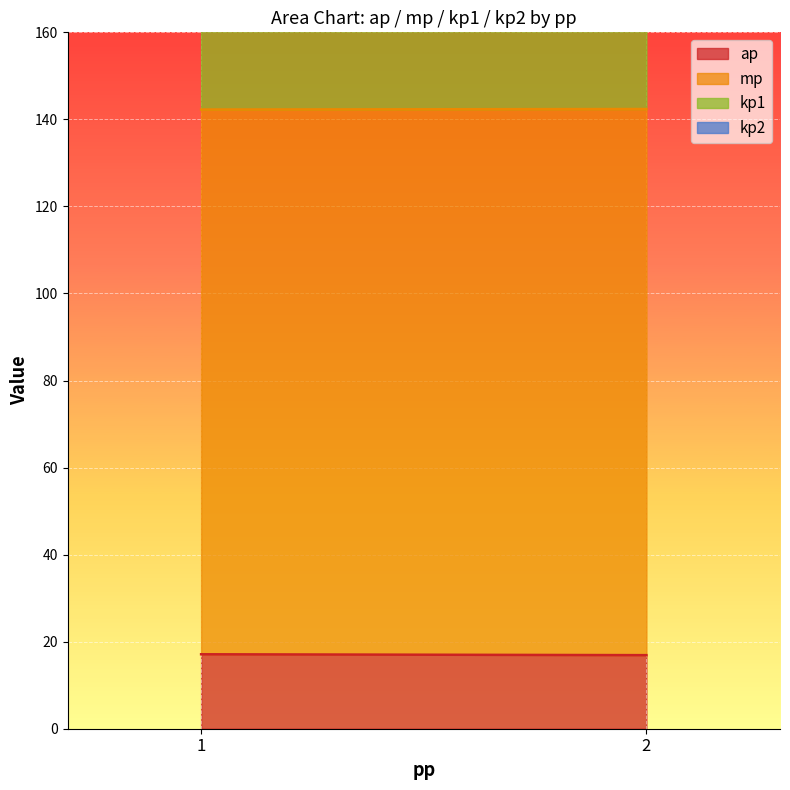

Between 1 and 1, which is larger?

1